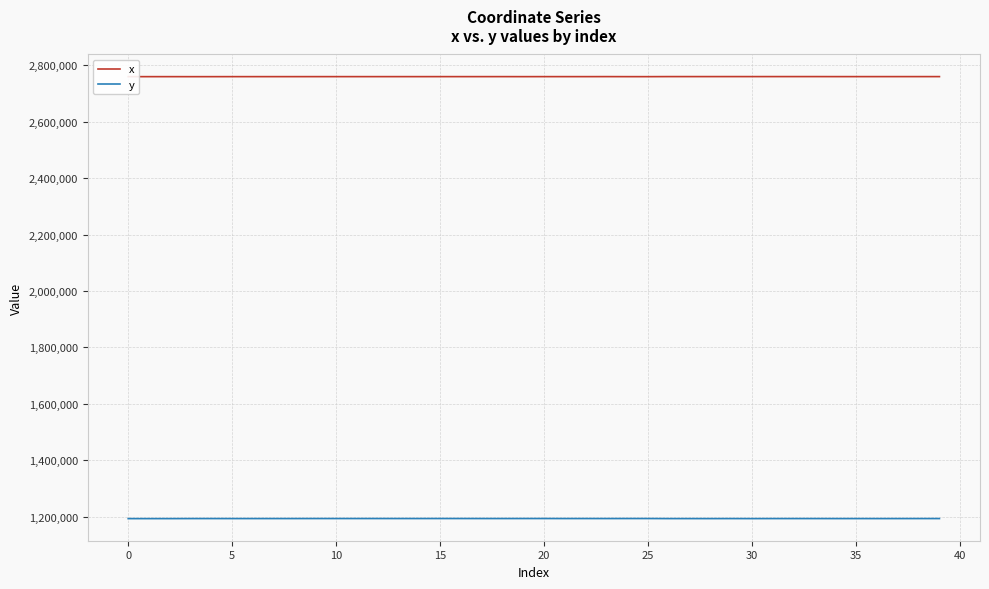

True or false: x and y cross at least once.

False